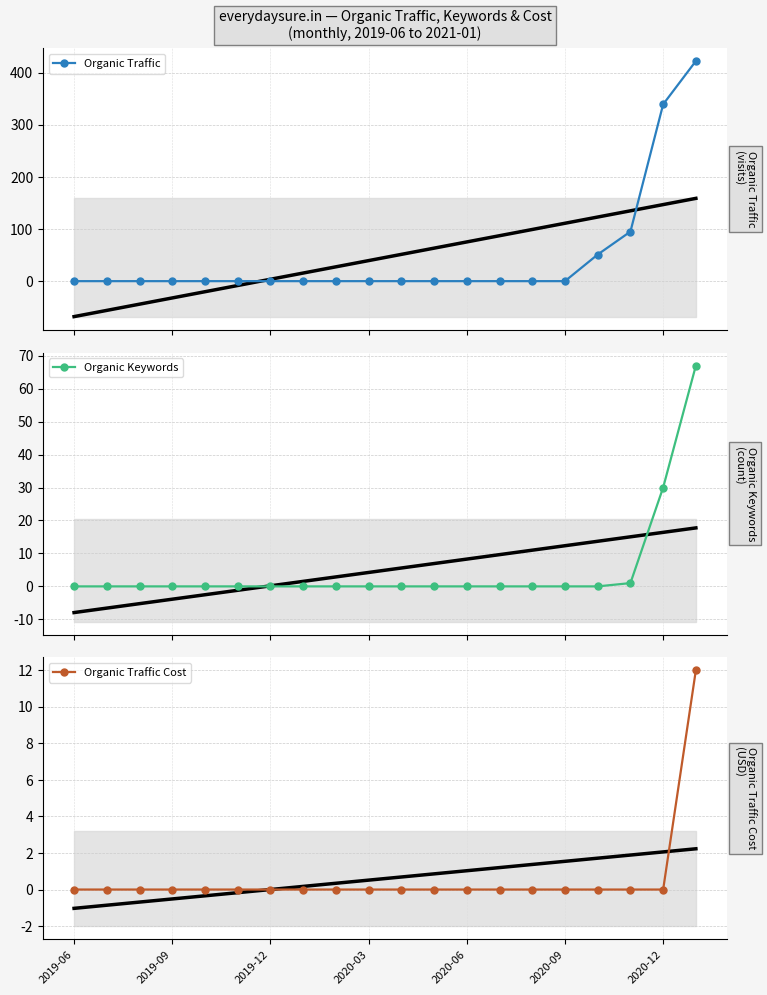

How many data points in Organic Traffic are above 0?

4